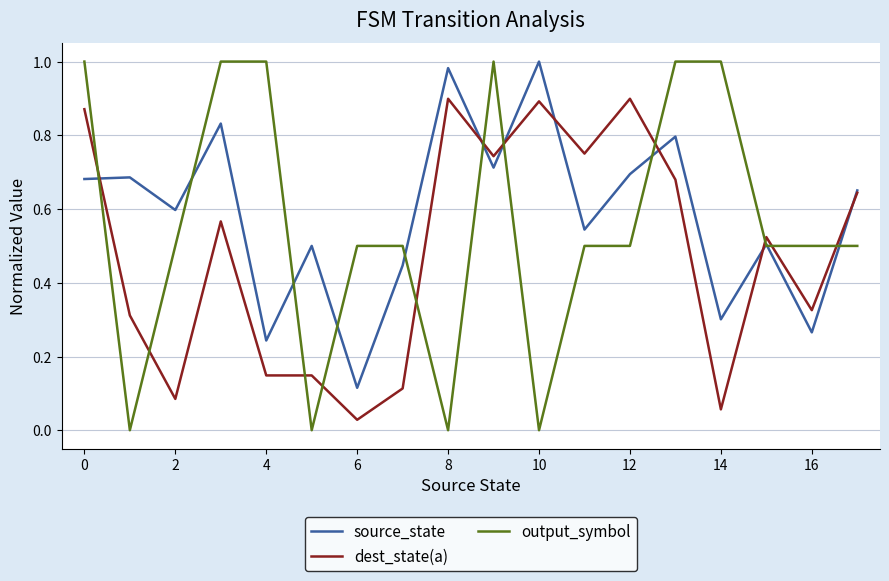

Which series has the largest range (max minus min)?

output_symbol